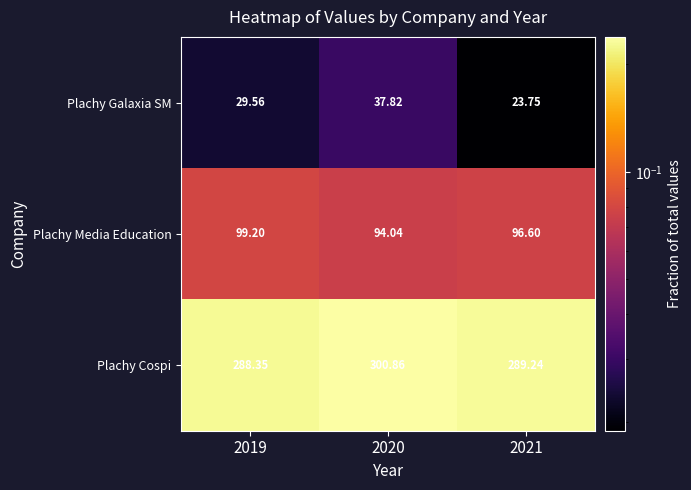

At which category is the sum across all series the highest?

2020